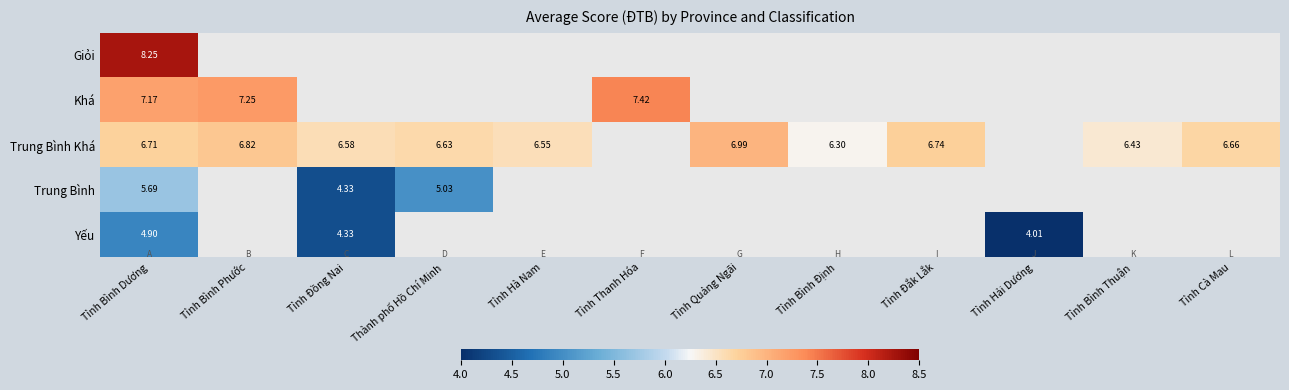

At which category is the sum across all series the highest?

Tỉnh Bình Dương